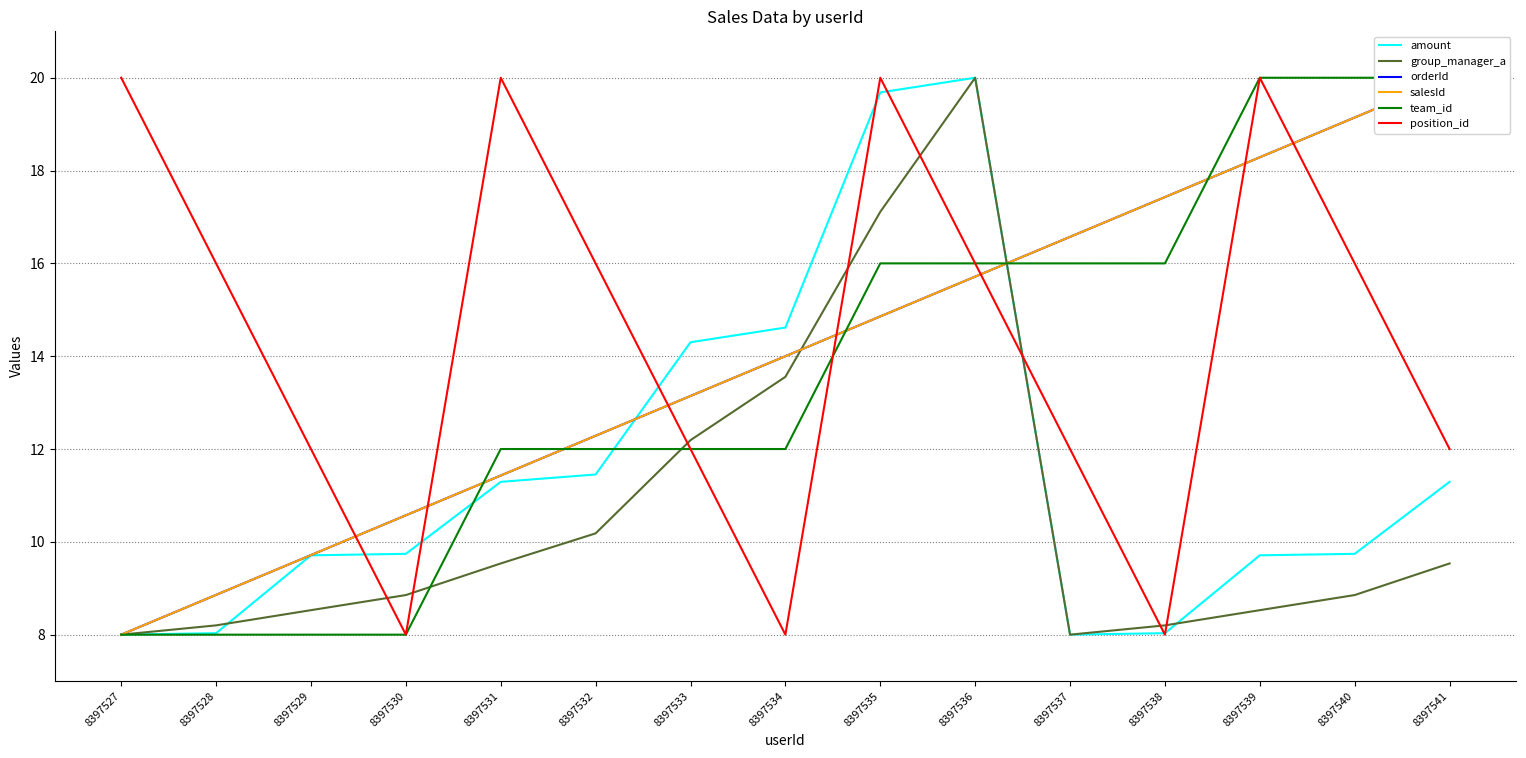

What is the difference between the position_id values at 8397538 and 8397533?

4.0